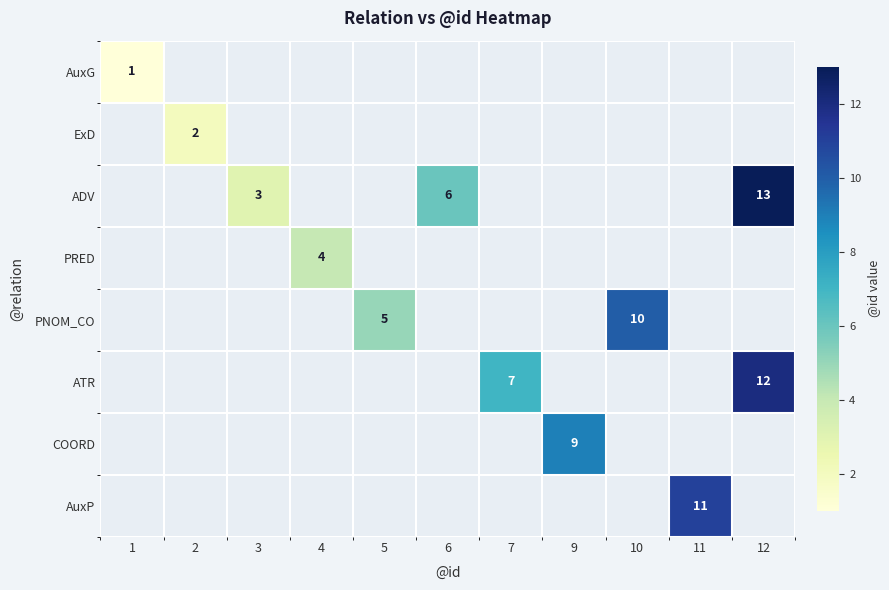

What is the maximum value shown in the chart?

13.0